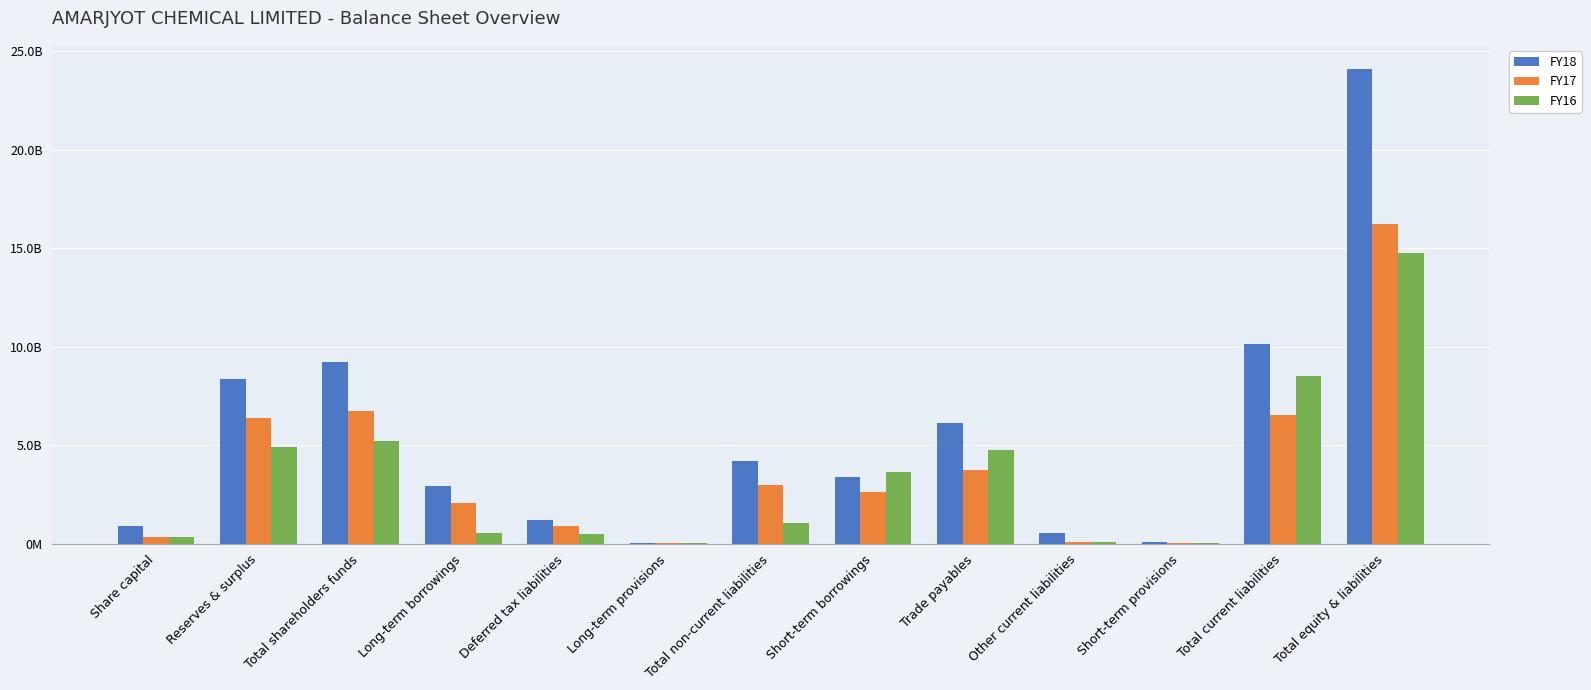

Are the bars grouped side by side (vs. stacked)?

Yes